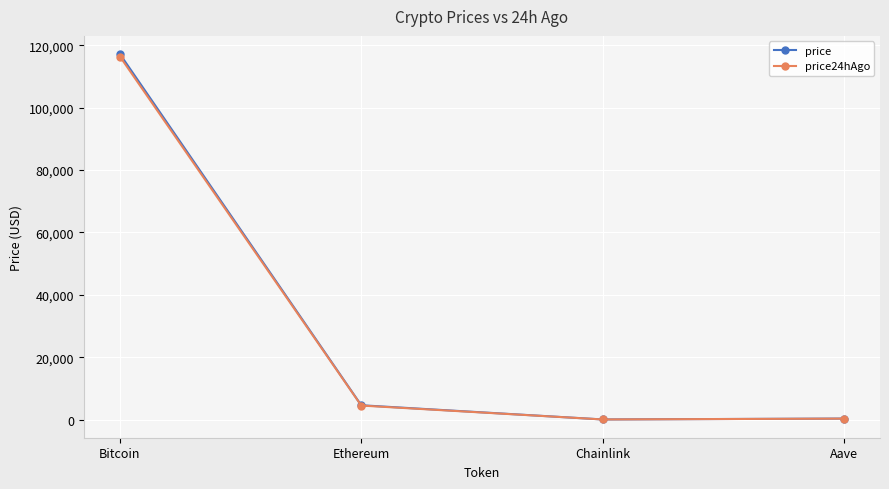

True or false: price24hAgo has a value of 294.9 at Aave.

True